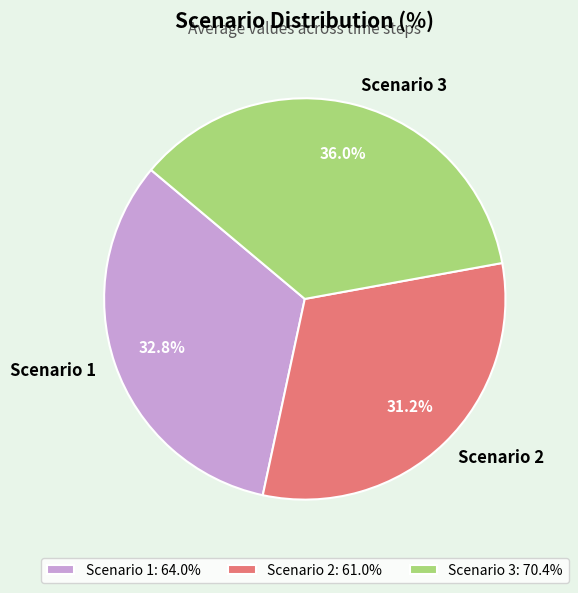

Which has a higher value, Scenario 1 or Scenario 2?

Scenario 1